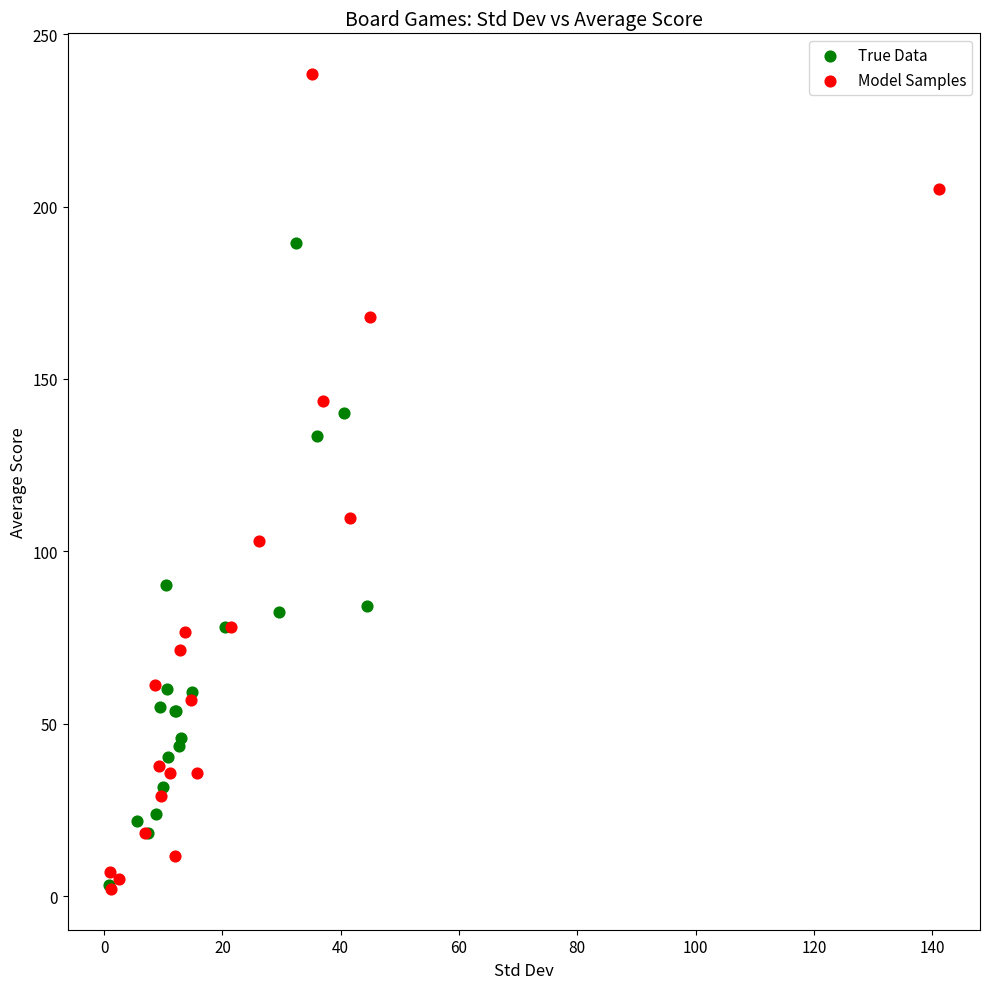

What are all the series names shown in the legend?

True Data, Model Samples